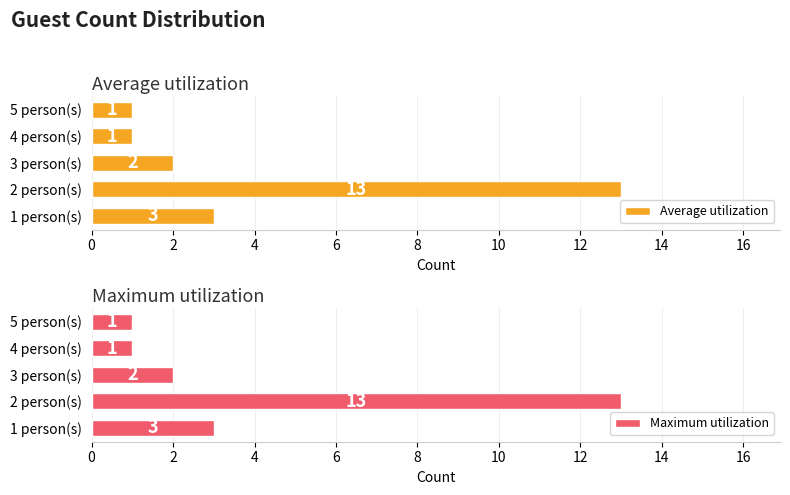

What are all the series names shown in the legend?

Average utilization, Maximum utilization